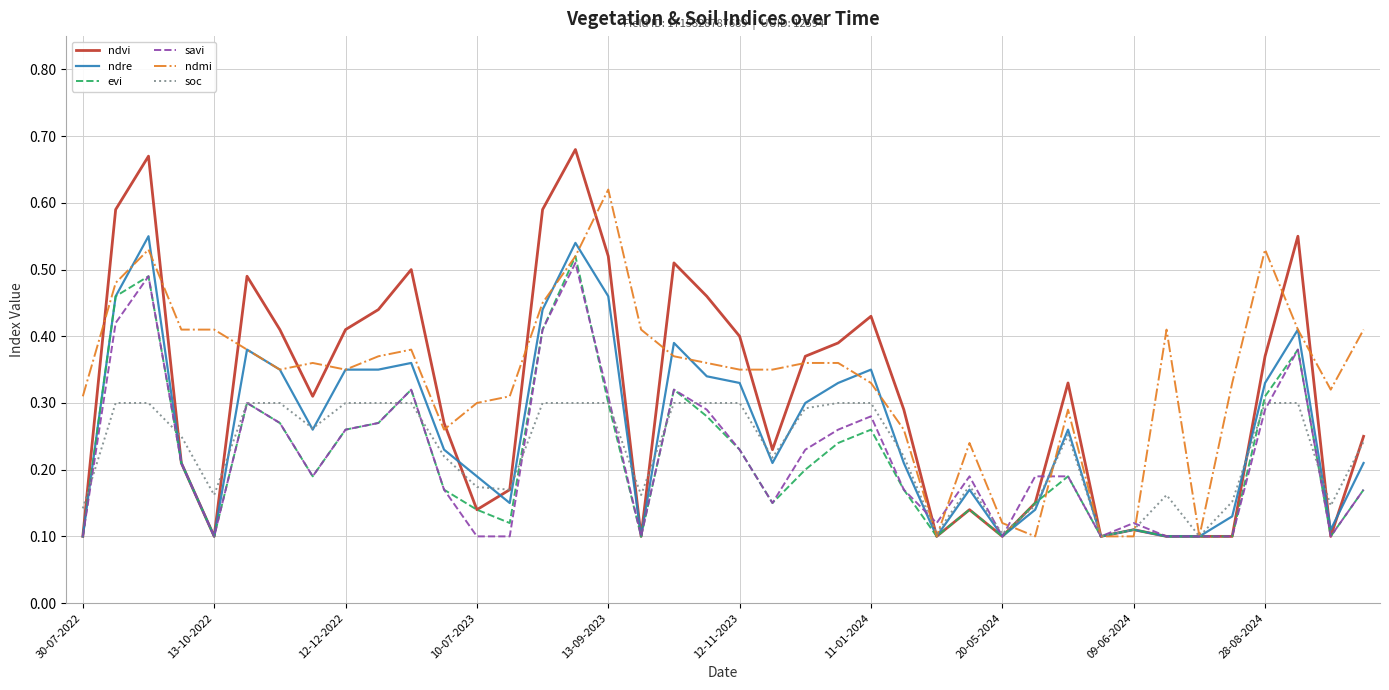

How many lines are shown in the chart?

6